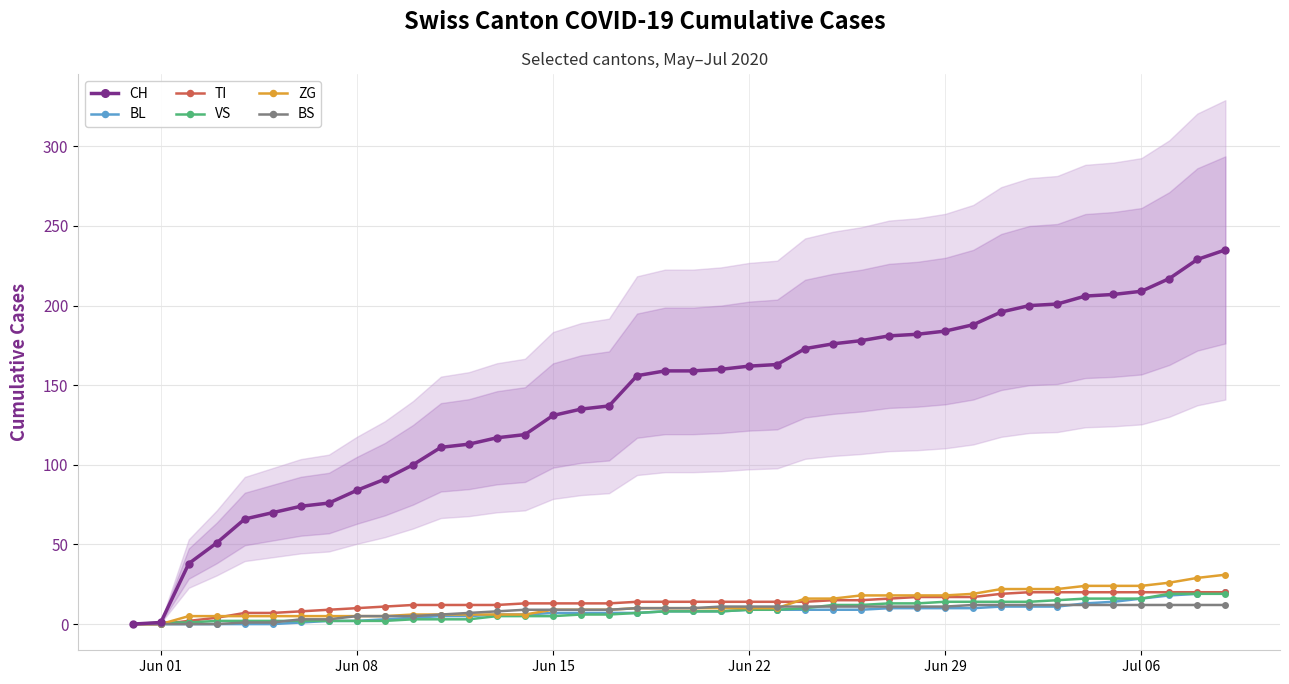

True or false: CH and BS cross at least once.

False